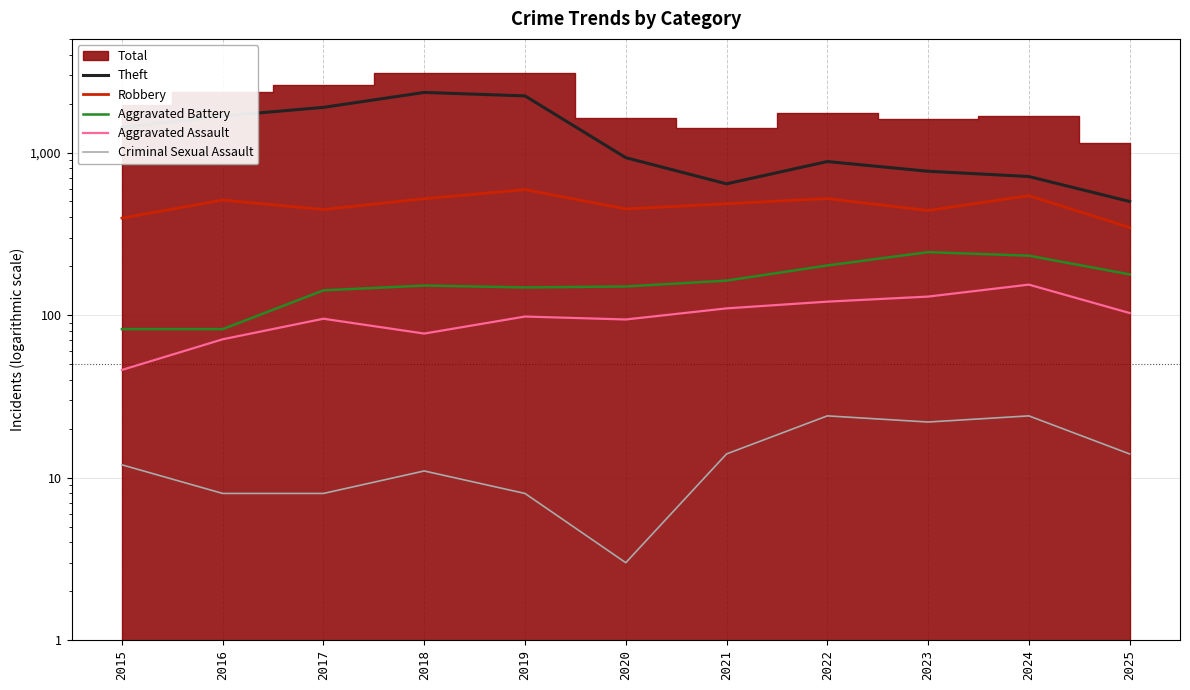

What is the value of the Aggravated Battery point at the 7th from the left?

163